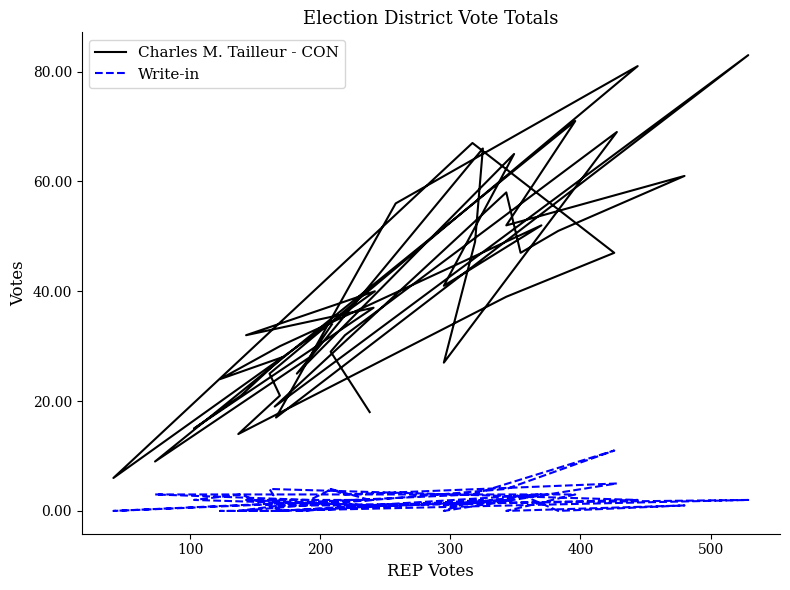

Rank the series by their average value, from highest to lowest.

Charles M. Tailleur - CON, Write-in